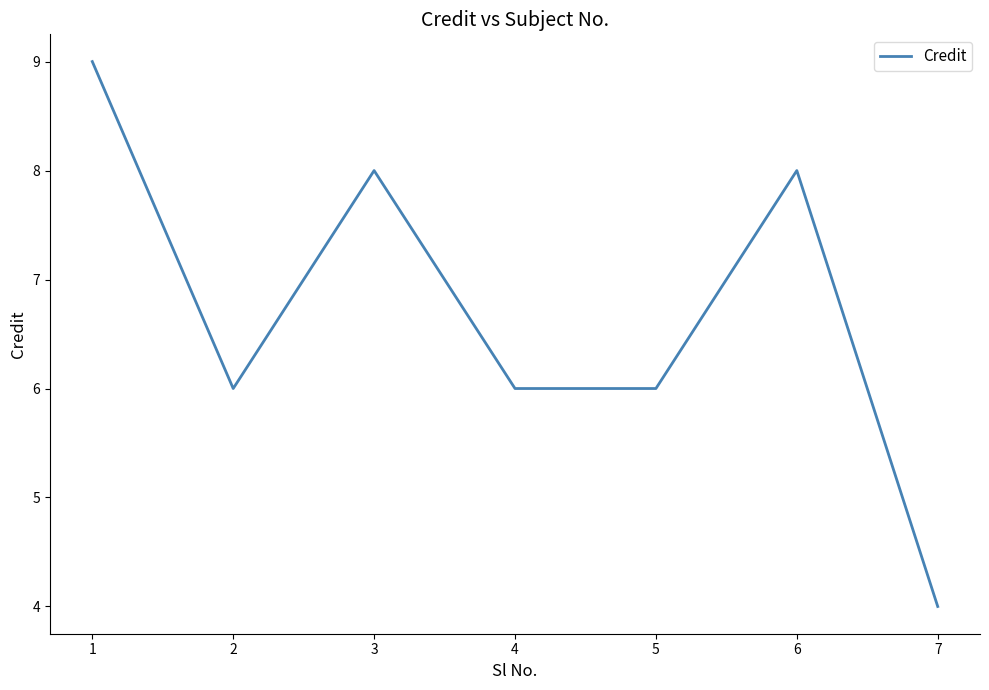

The value at 4 is 9. True or false?

False